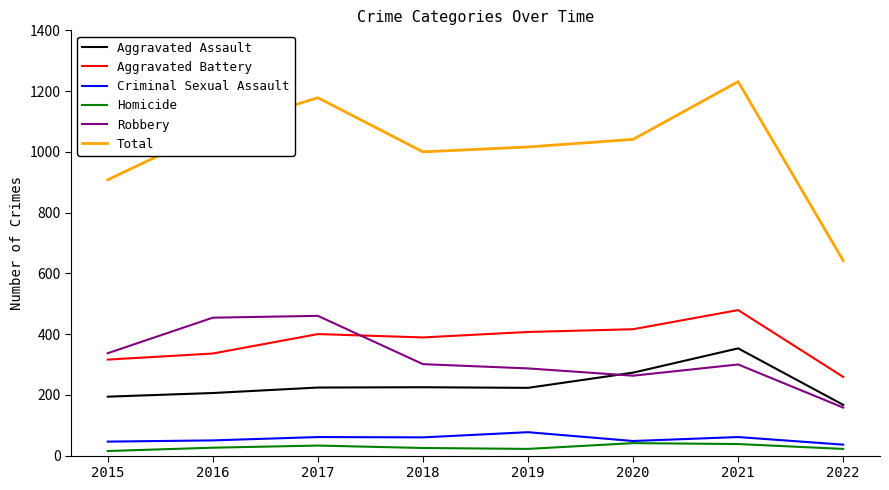

What is the minimum value shown in the chart?

15